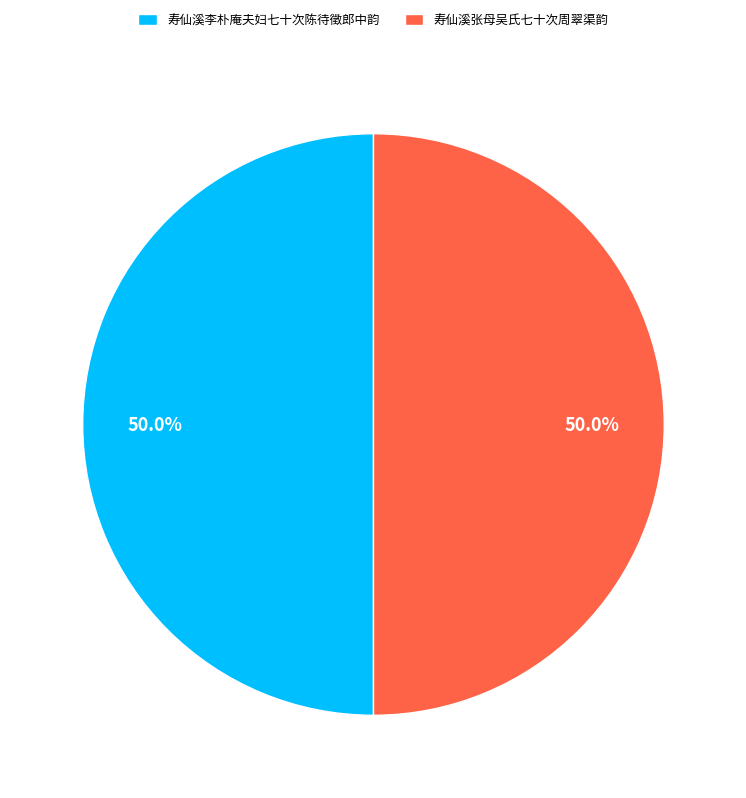

To the nearest percent, what percentage of the pie is 寿仙溪张母吴氏七十次周翠渠韵?

50%